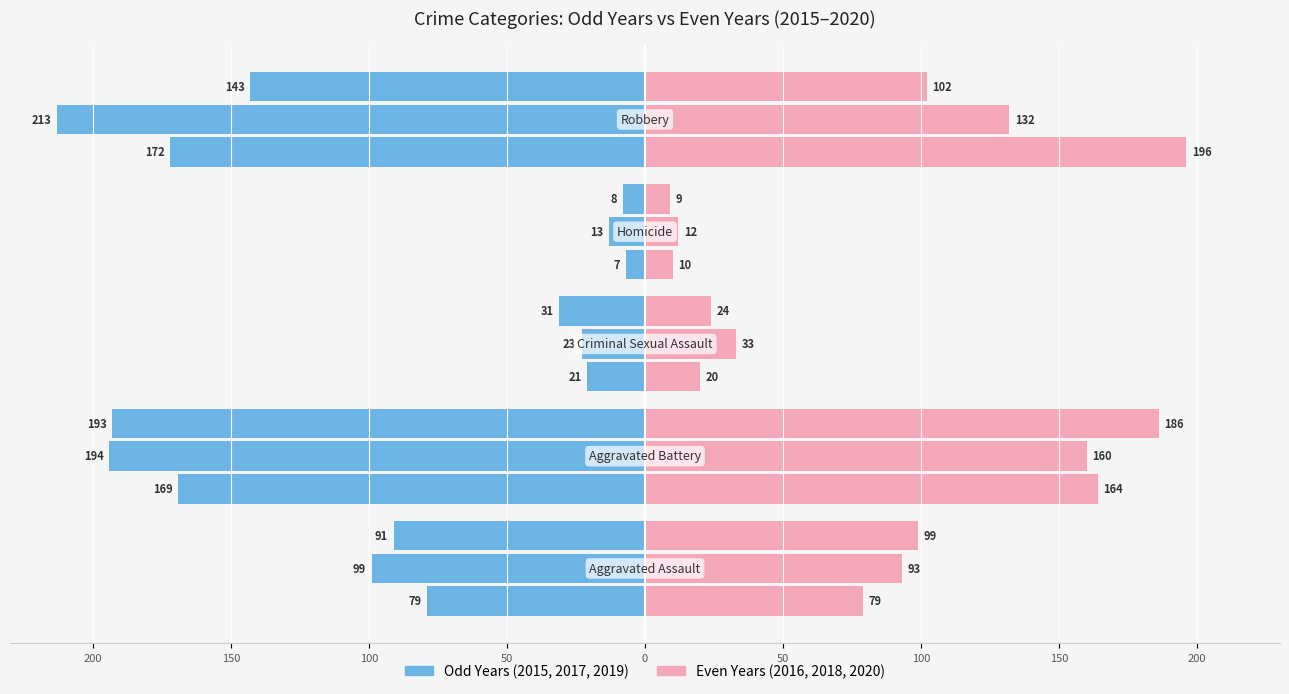

The 2020 series shows 64 at Aggravated Assault. True or false?

False